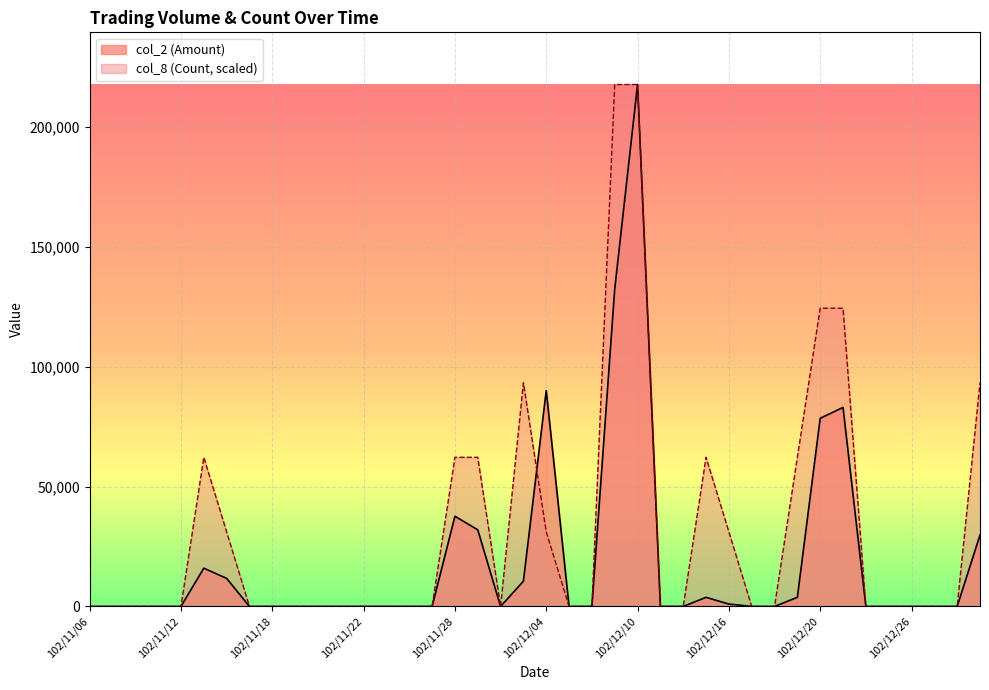

What is the average value of the col_8 (Count) series?

31868.7